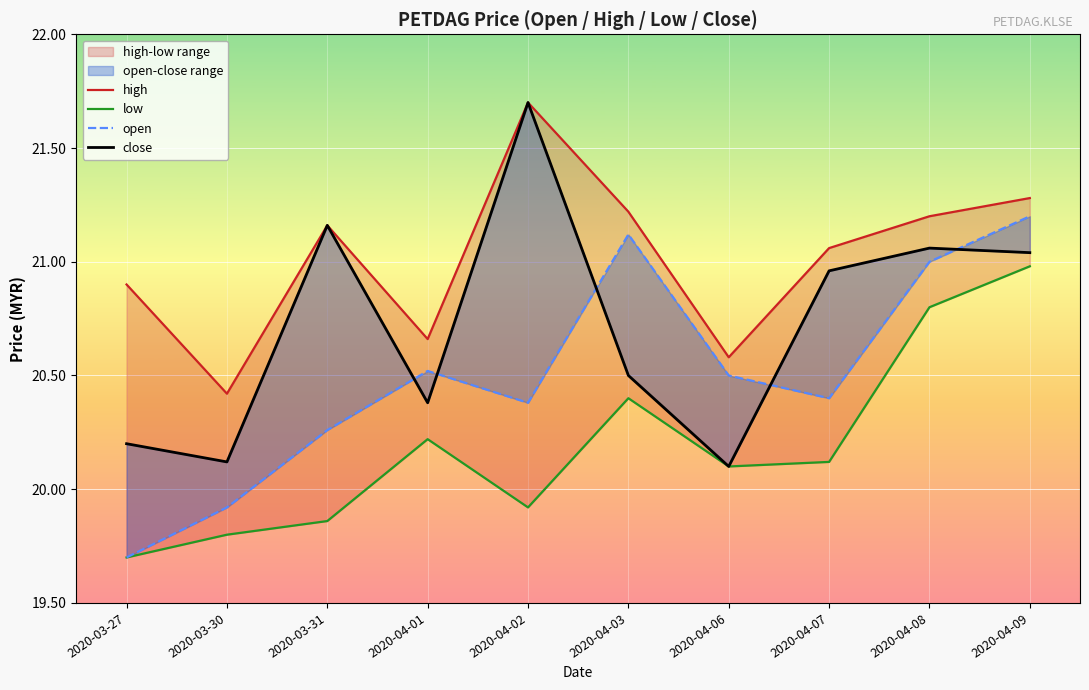

What is the total value across all series at 2020-04-02?

83.7